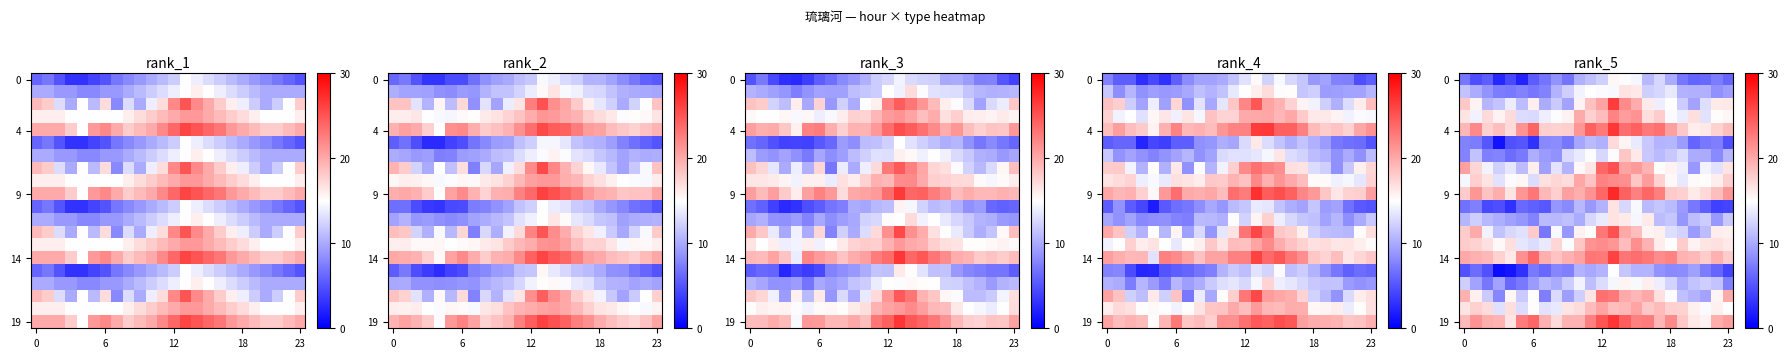

How many data points in 4 are less than 20?

12